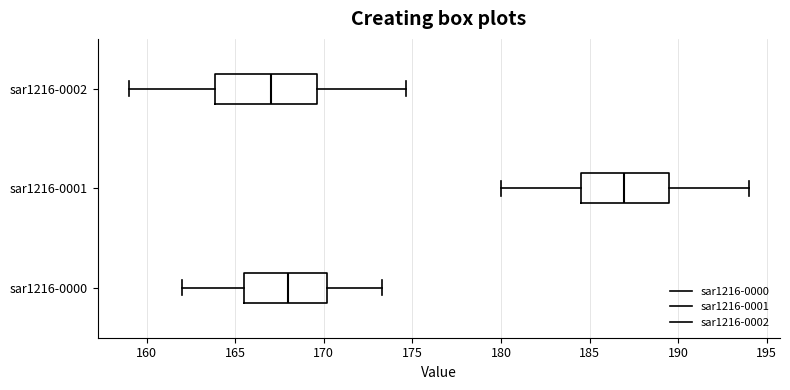

Which box is the widest, from its left edge to its right edge?

sar1216-0002